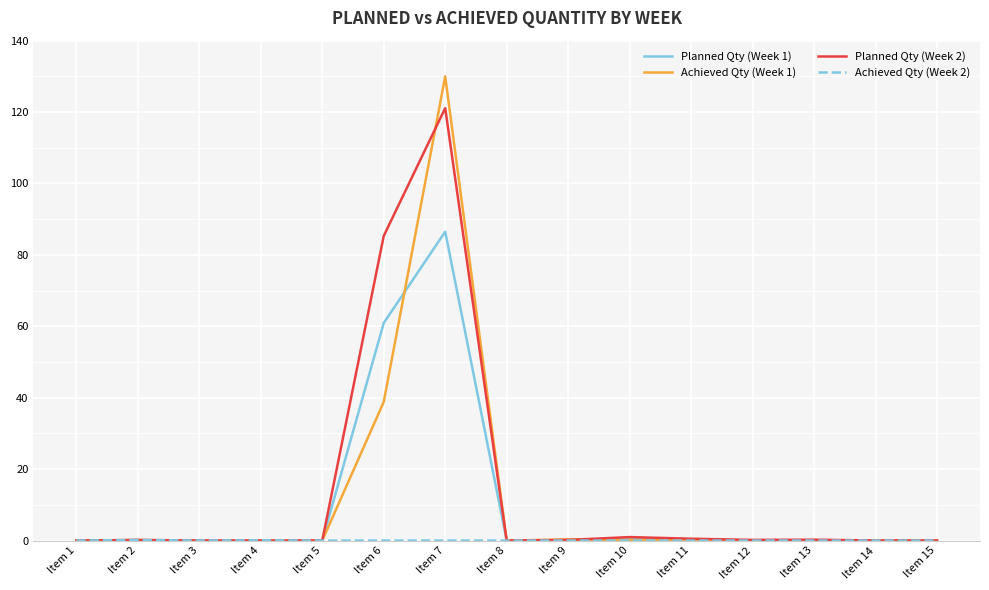

Between Item 6 and Item 13, which series saw the biggest shift?

Planned Qty (Week 2)